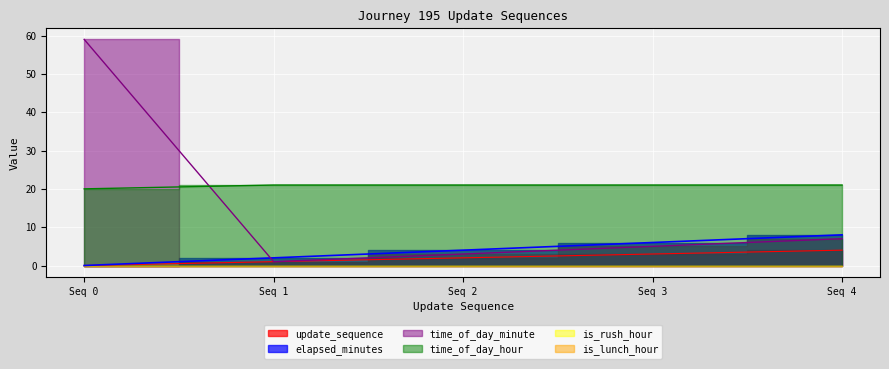

What is the difference between the highest and lowest values at Seq 0?

59